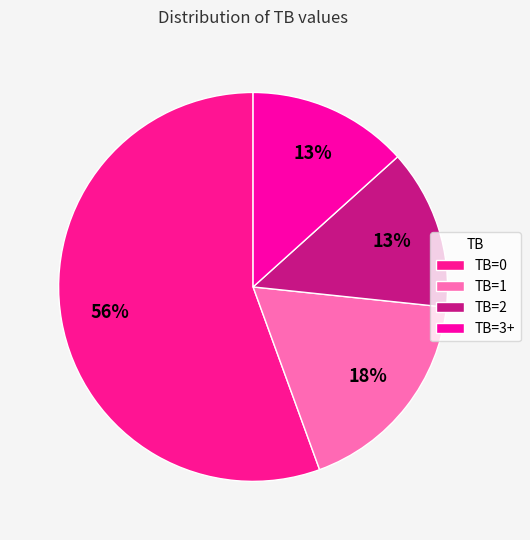

To the nearest percent, what is the average slice percentage?

25%